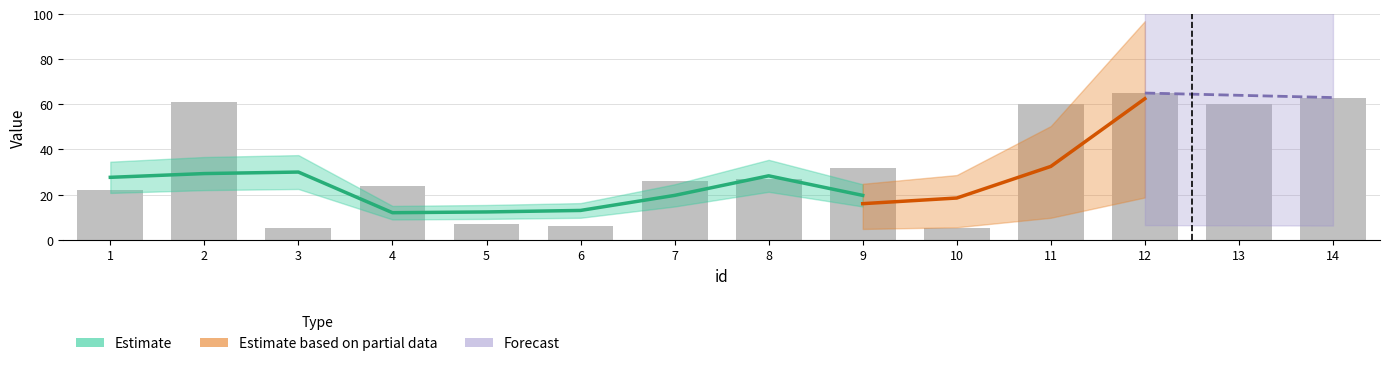

The value at 13 is 23. True or false?

False